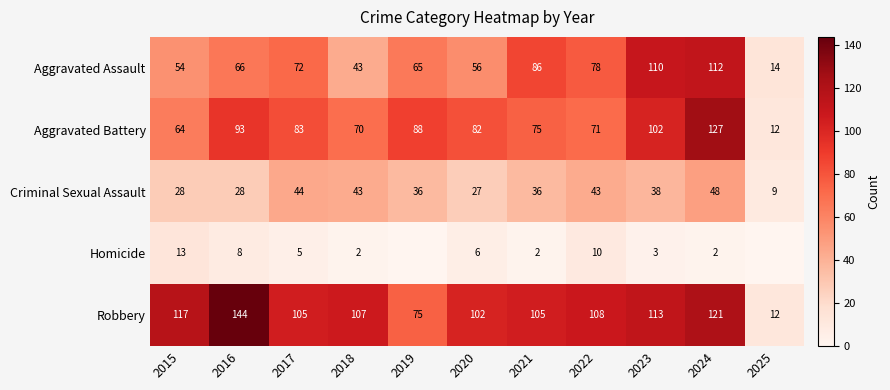

What is the difference between the Criminal Sexual Assault values at 2015 and 2021?

8